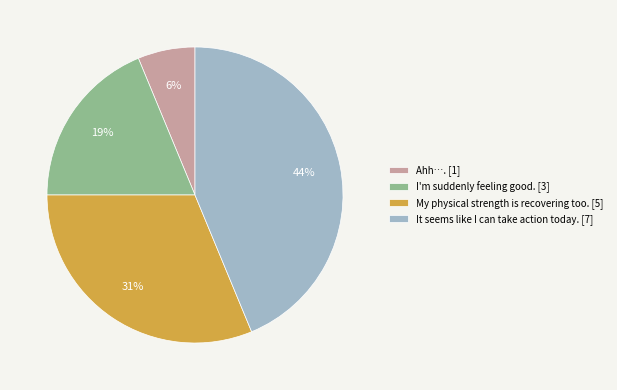

Count the number of slices in the pie.

4